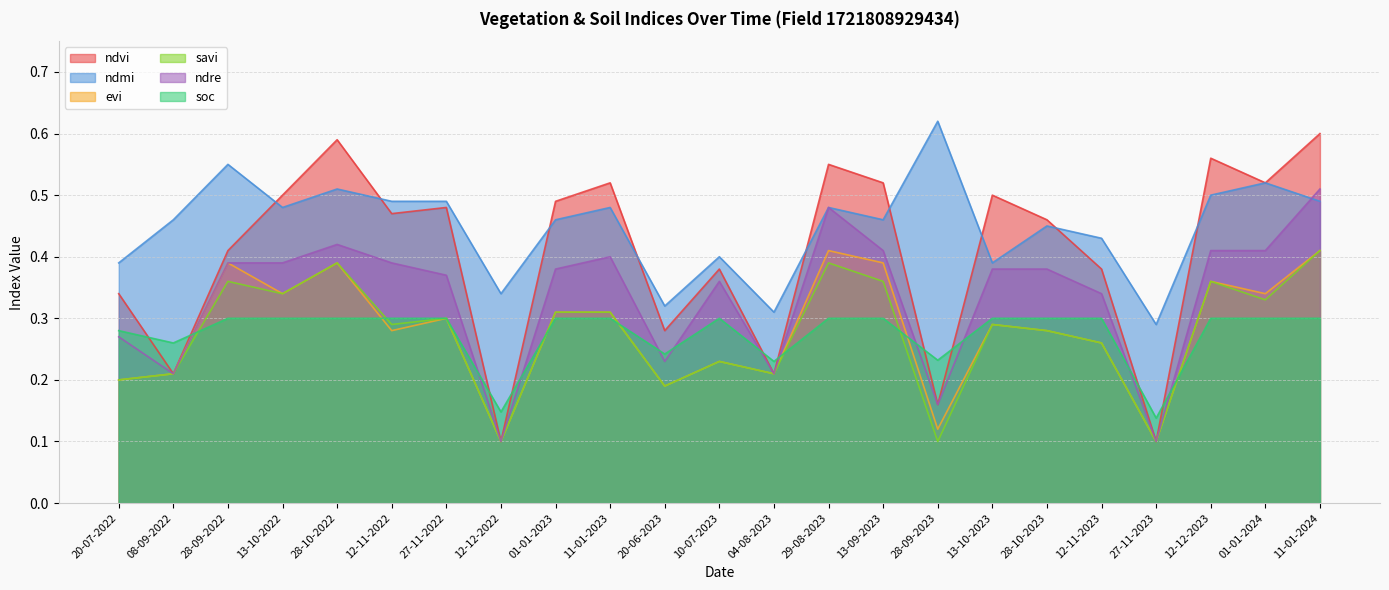

How many distinct data groups are displayed?

6